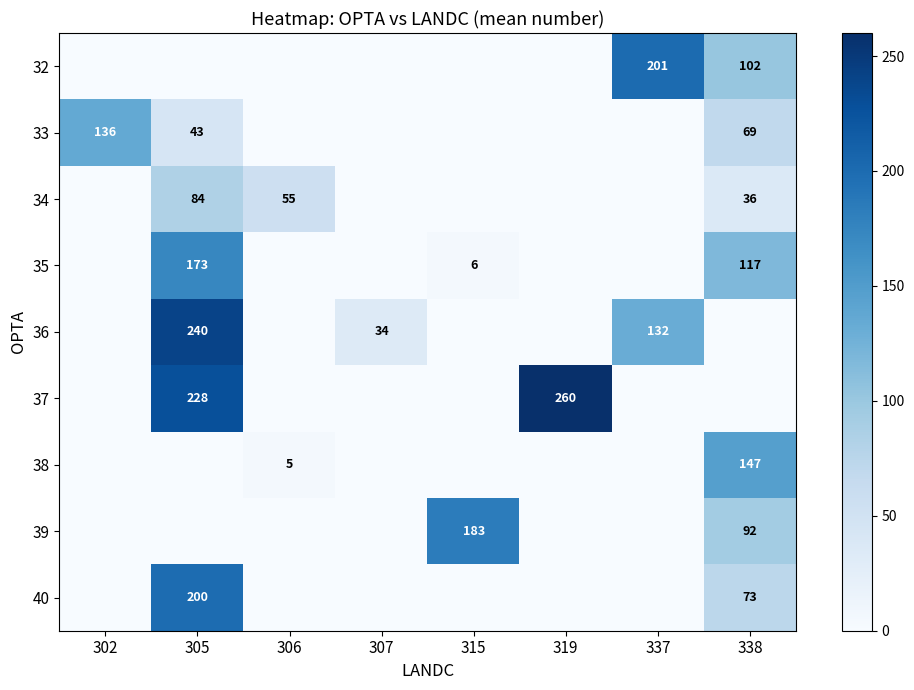

Count the number of data series in this chart.

9